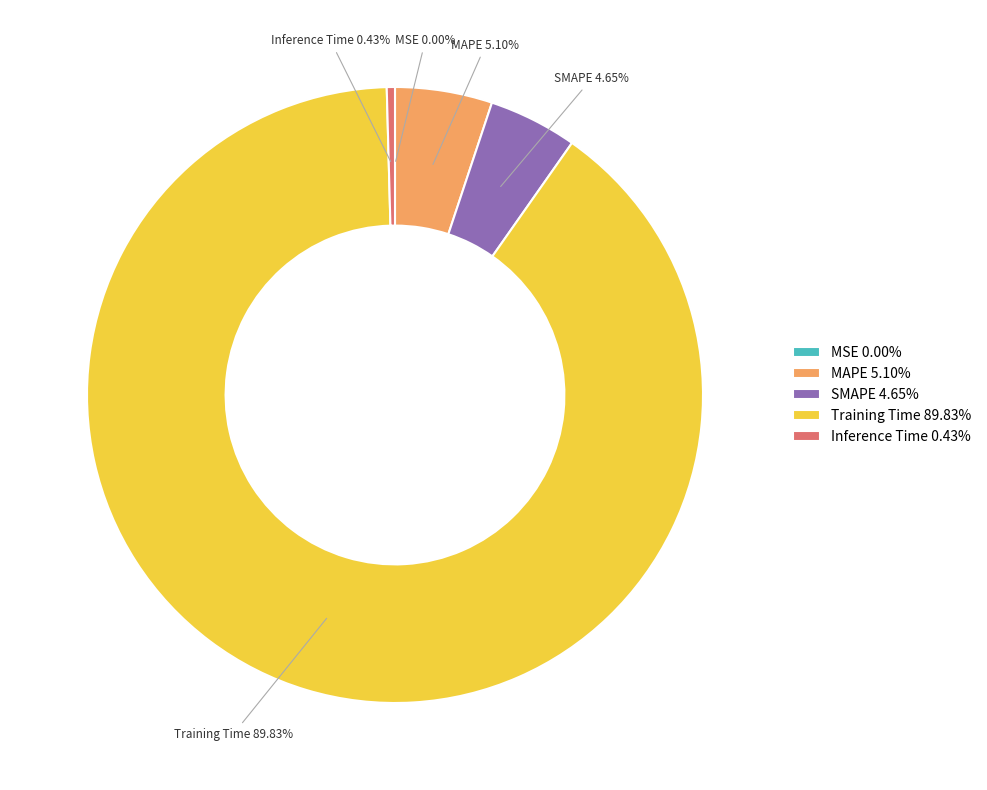

Which category accounts for the majority?

Training Time